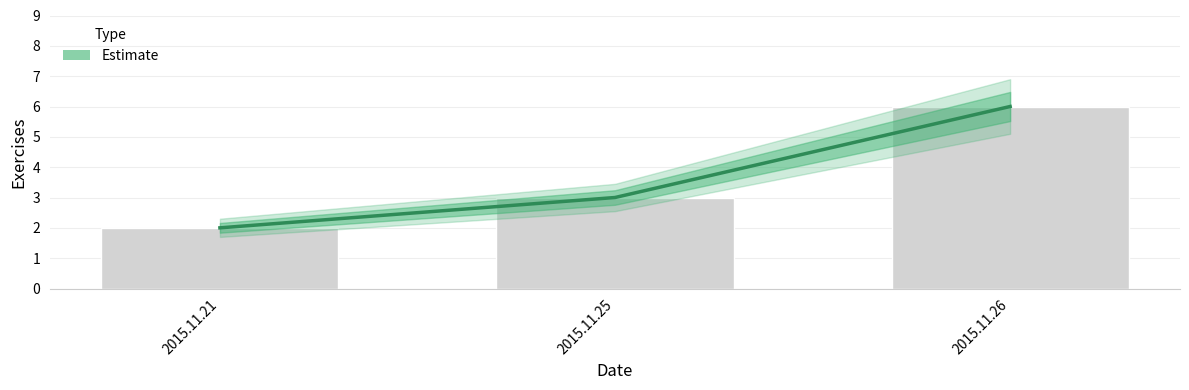

The chart shows a value of 2 at 2015.11.21. True or false?

True